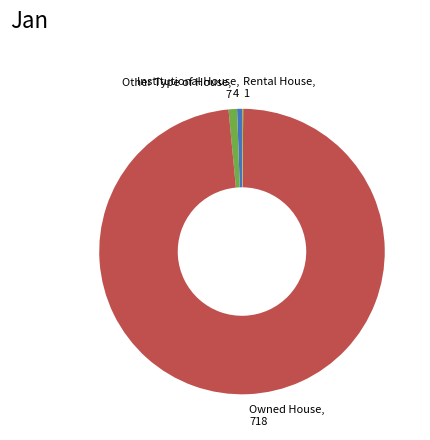

Combined, do Owned House and Institutional House account for over 50%?

Yes